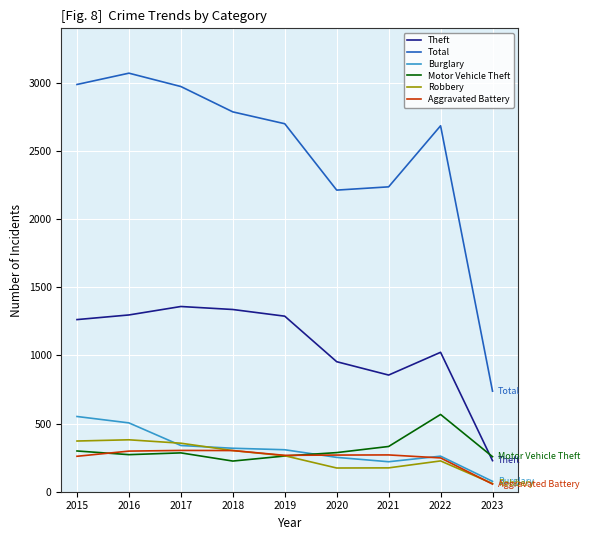

What is the difference between the highest and lowest values at 2016?

2799